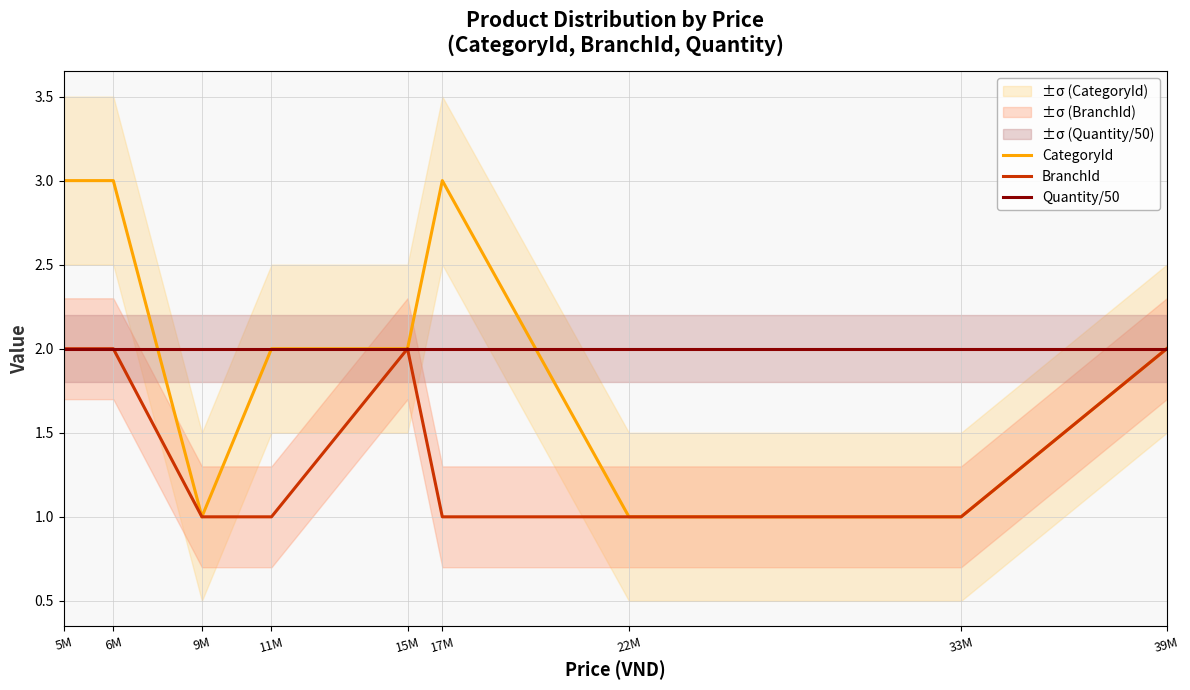

True or false: Quantity/50 has a value of 1 at 15M.

False